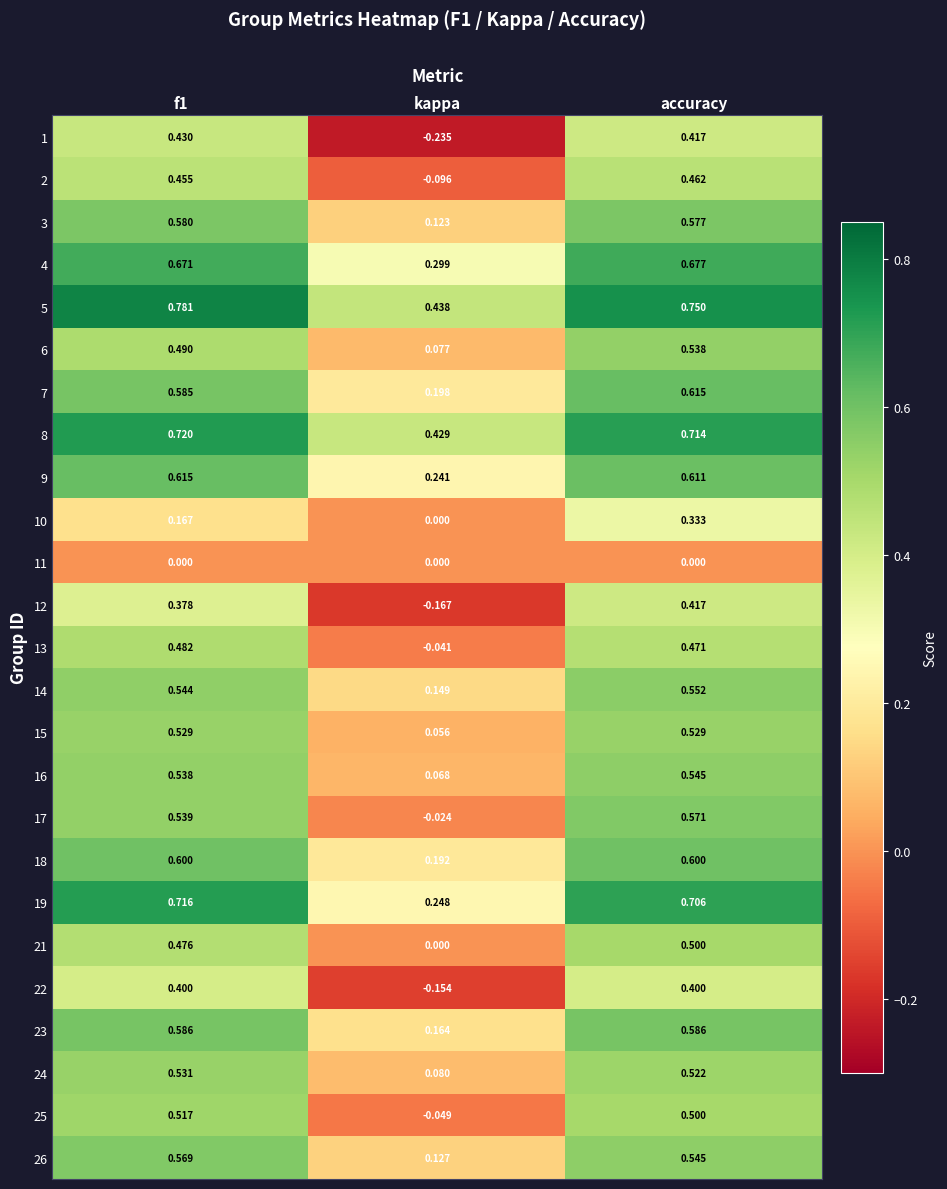

Is the value of 1 at accuracy greater than the value of 13 at f1?

No